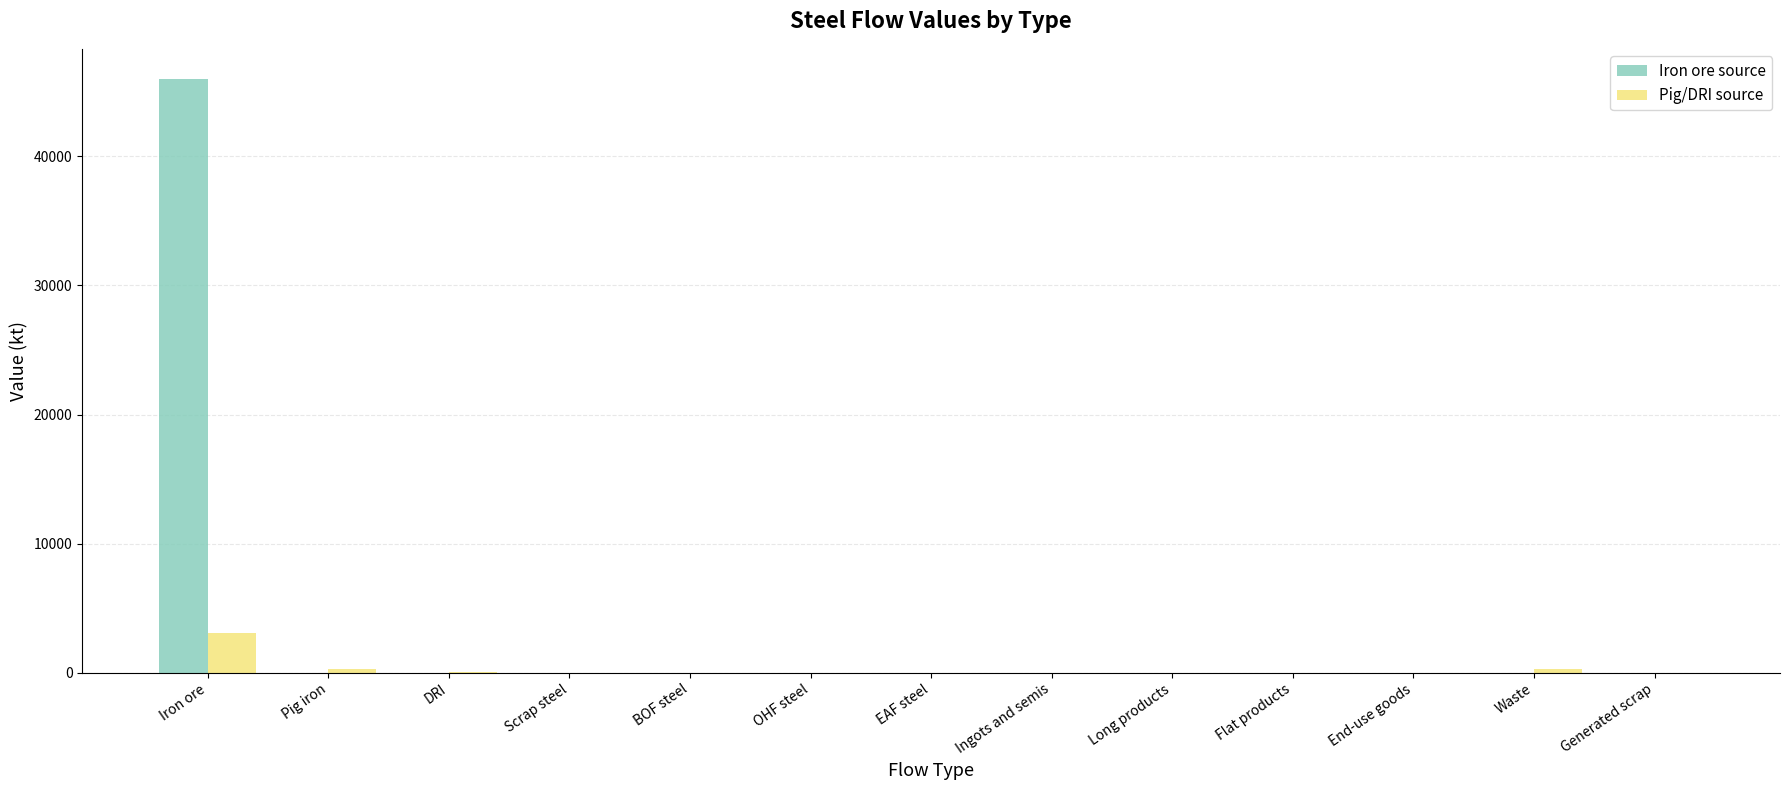

At which category is the sum across all series the highest?

Iron ore